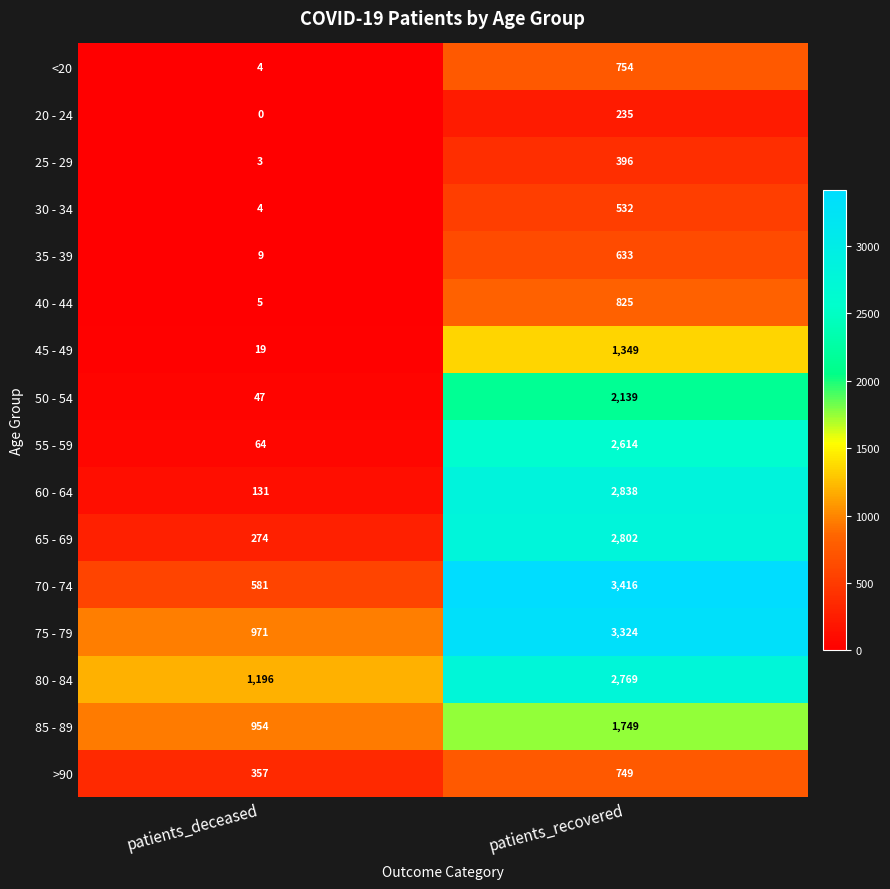

At which category is the sum across all series the highest?

patients_recovered